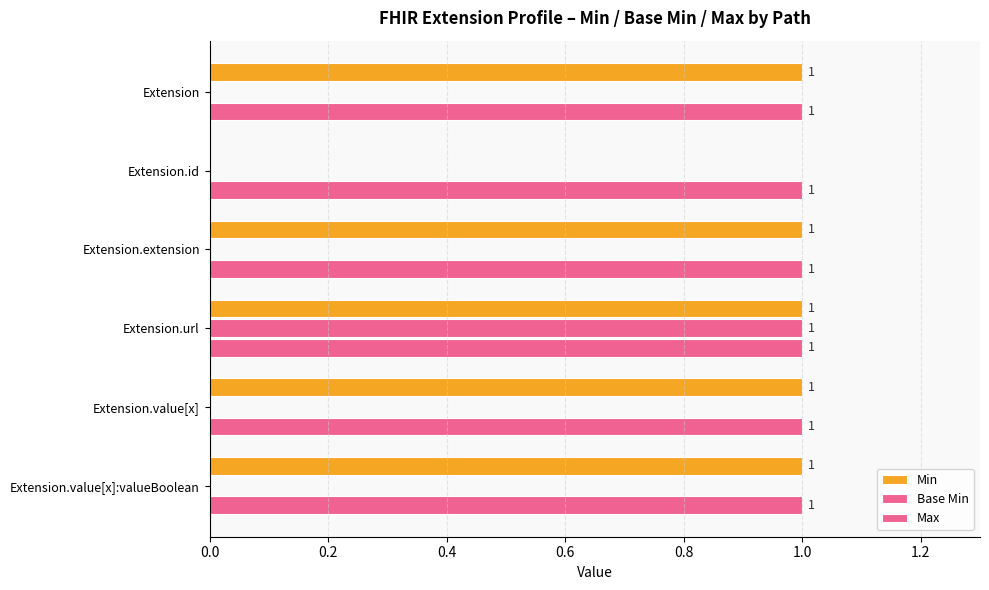

How many data points does each series have?

6